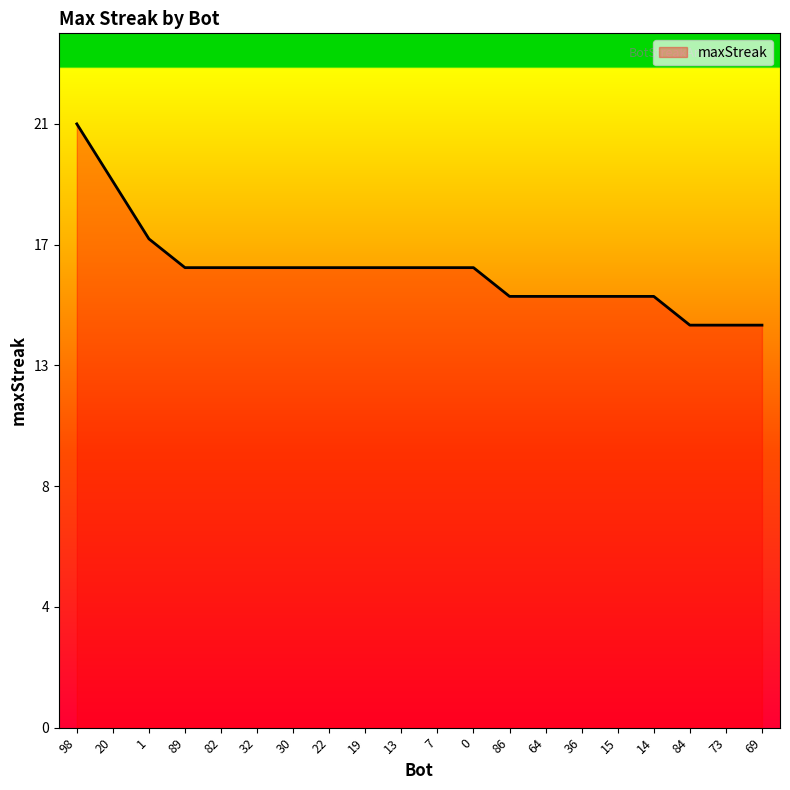

What is the value of the 6th point from the left?

16